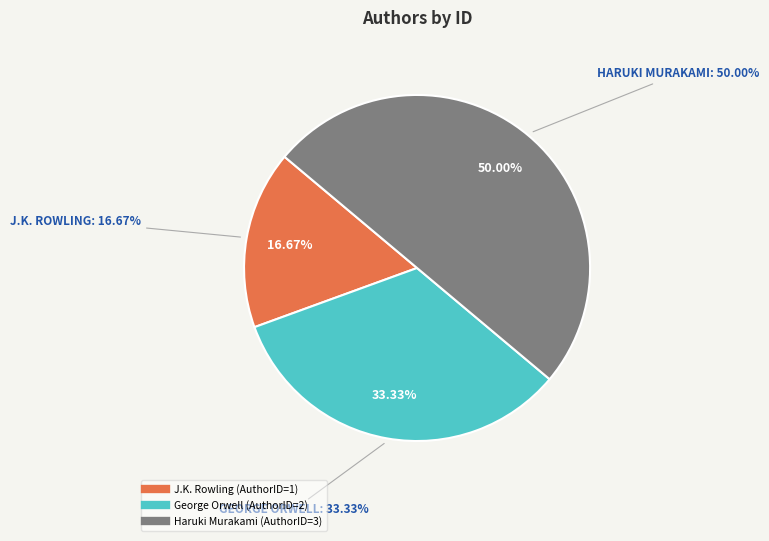

To the nearest percent, what portion does George Orwell represent?

33%